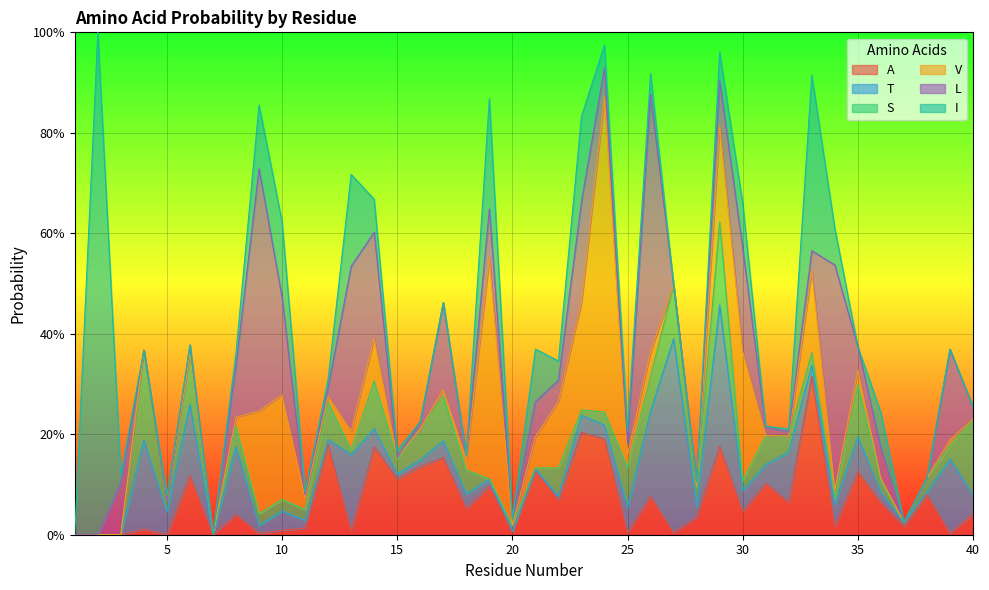

What are all the series names shown in the legend?

A, T, S, V, L, I